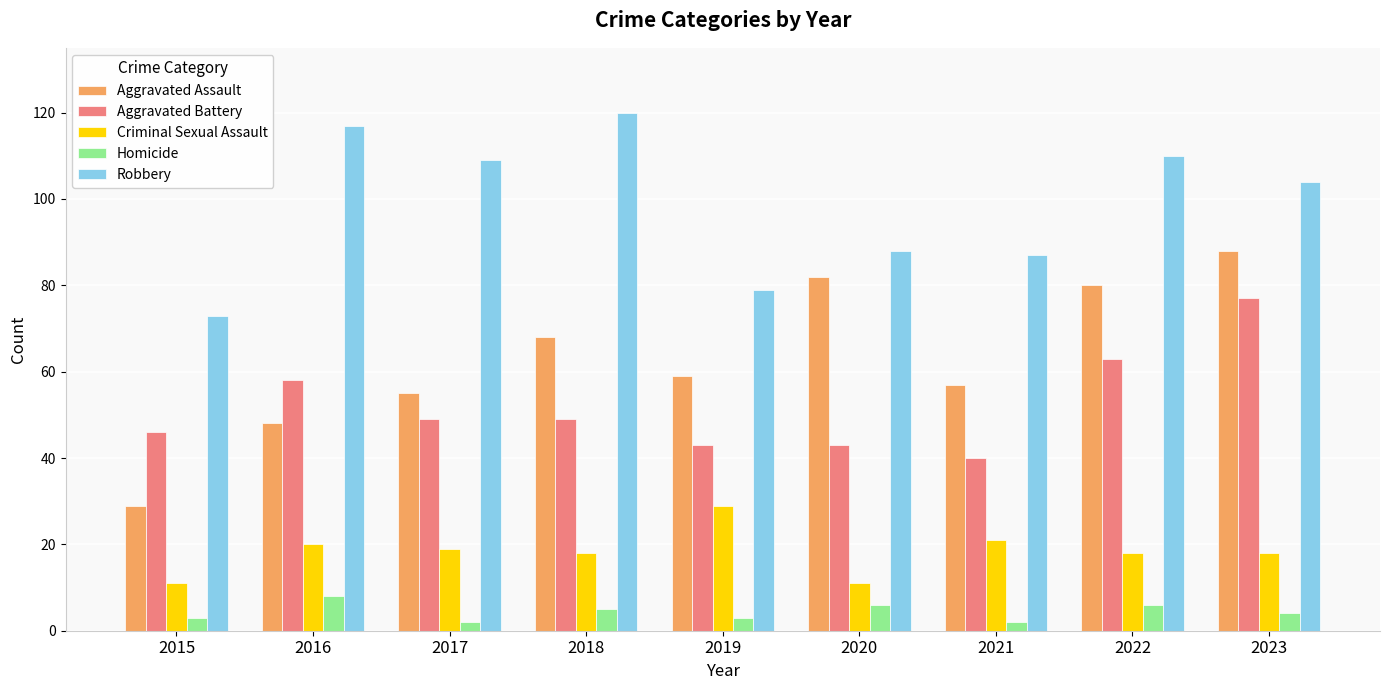

Reading left to right, what are all the values shown in this chart?

Aggravated Assault: 2015=29	2016=48	2017=55	2018=68	2019=59	2020=82	2021=57	2022=80	2023=88
Aggravated Battery: 2015=46	2016=58	2017=49	2018=49	2019=43	2020=43	2021=40	2022=63	2023=77
Criminal Sexual Assault: 2015=11	2016=20	2017=19	2018=18	2019=29	2020=11	2021=21	2022=18	2023=18
Homicide: 2015=3	2016=8	2017=2	2018=5	2019=3	2020=6	2021=2	2022=6	2023=4
Robbery: 2015=73	2016=117	2017=109	2018=120	2019=79	2020=88	2021=87	2022=110	2023=104